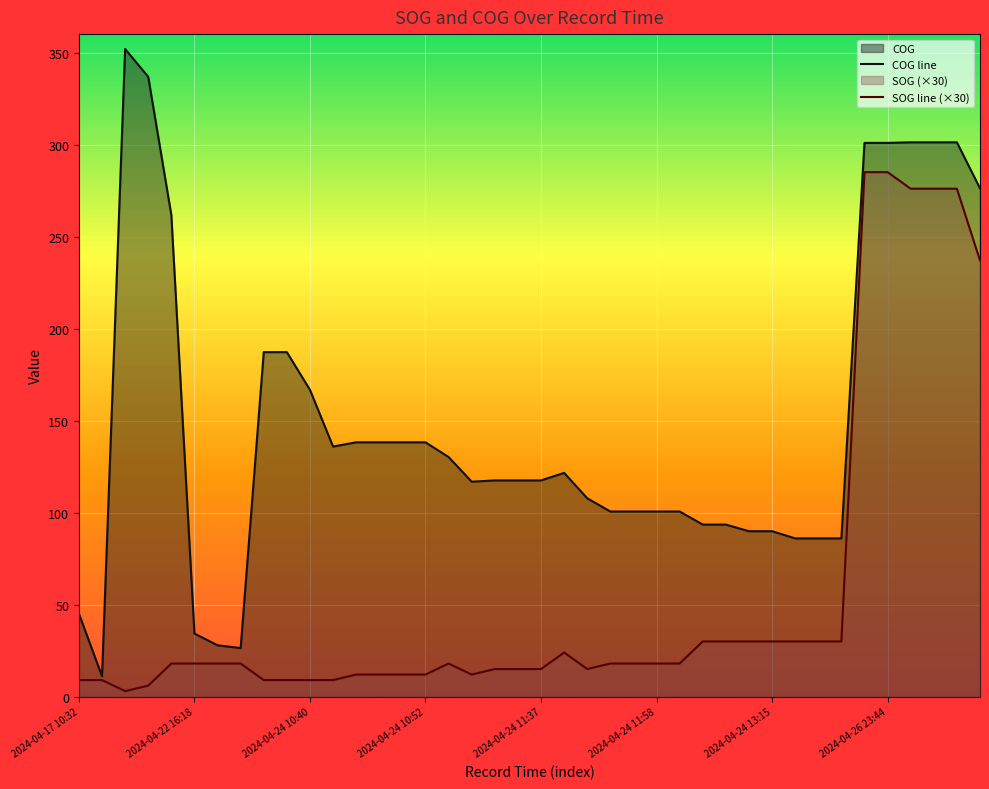

True or false: SOG line (×30) has more than 1 interior local peaks.

True